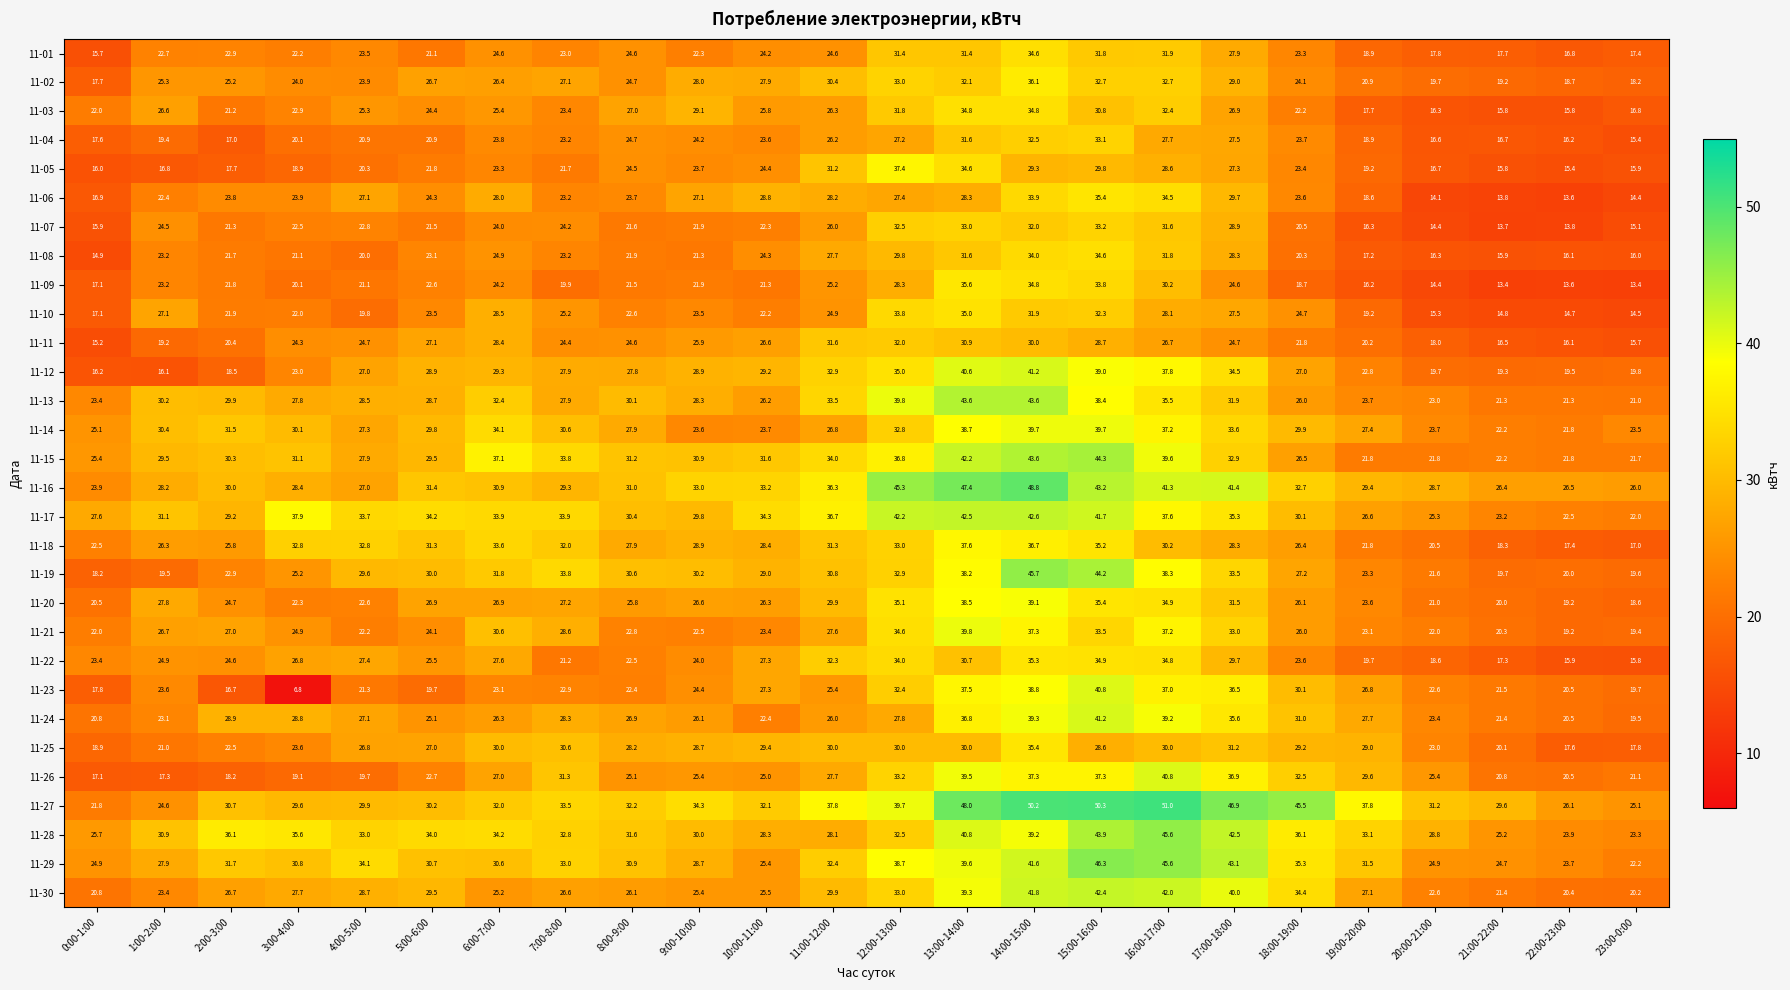

What value does the 11-18 series have at 12:00-13:00?

33.0